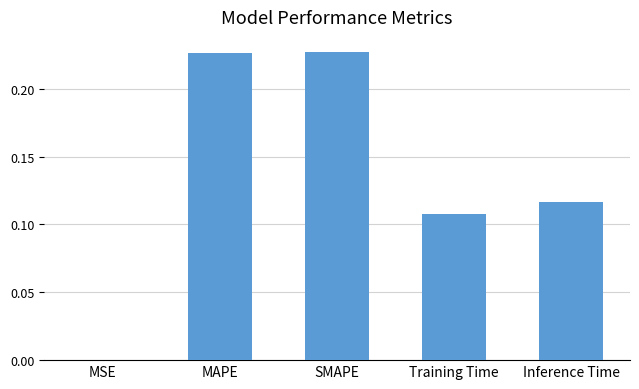

Is it true that the value at MAPE is 0.4?

False